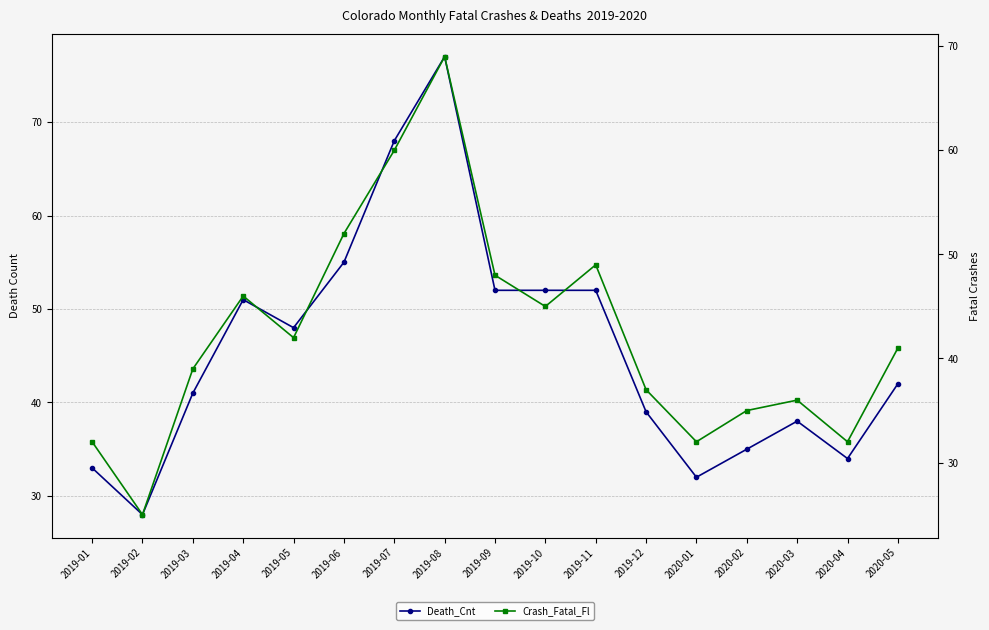

At which label does Crash_Fatal_Fl first exceed 41?

2019-04